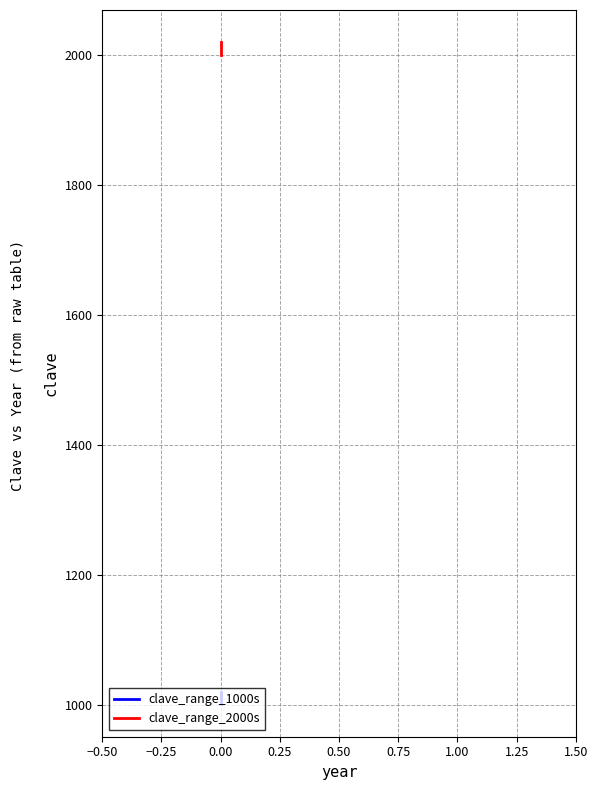

The value of clave_range_1000s at 0.00 is 1003. True or false?

True